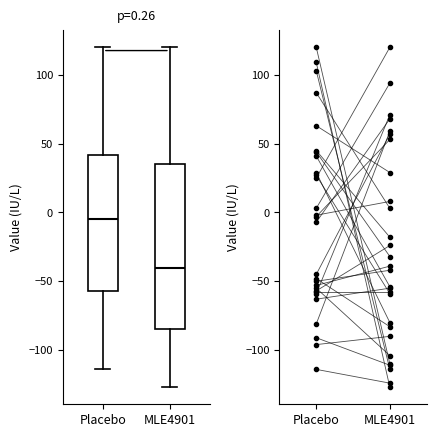

Which box is the tallest, from its lower edge to its upper edge?

MLE4901